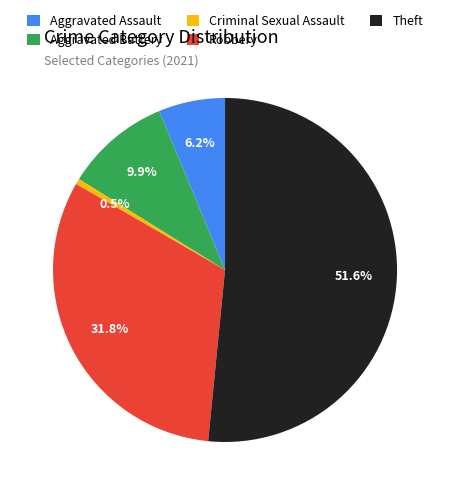

How many segments does this pie chart have?

5